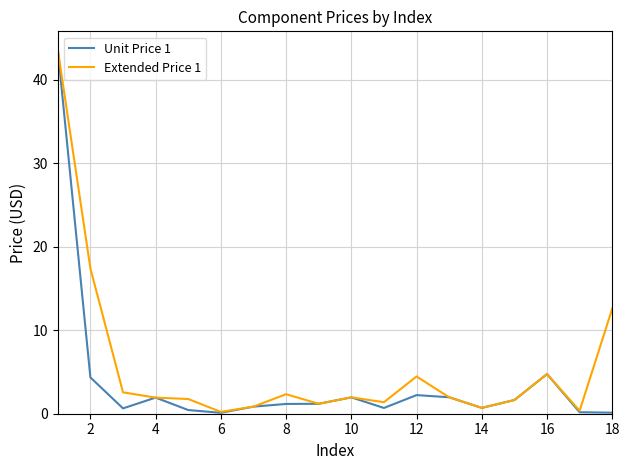

Which series has the largest total across all categories?

Extended Price 1